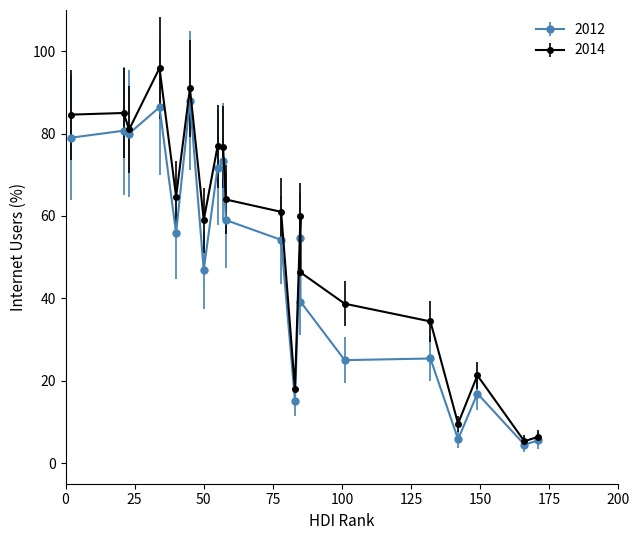

True or false: 2012 and 2014 cross at least once.

False